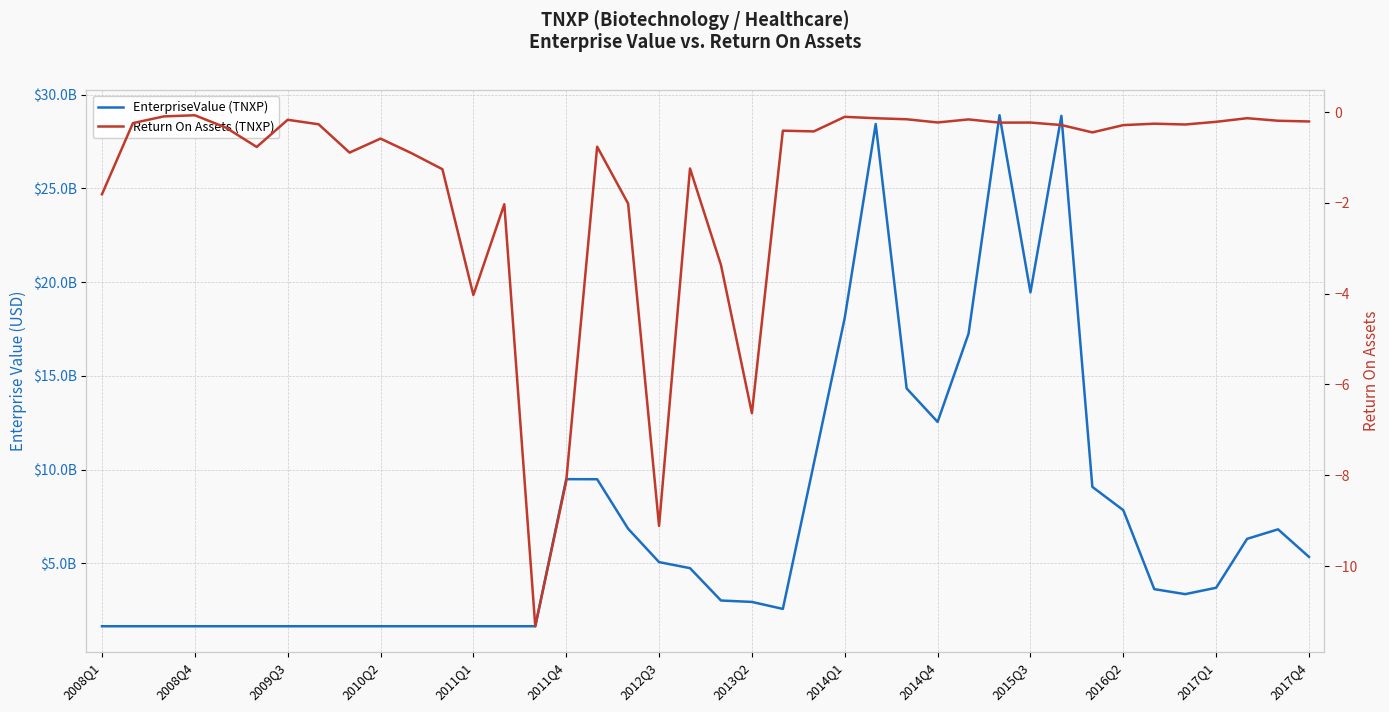

The value of Return On Assets (TNXP) at 2008Q4 is -0.1. True or false?

False